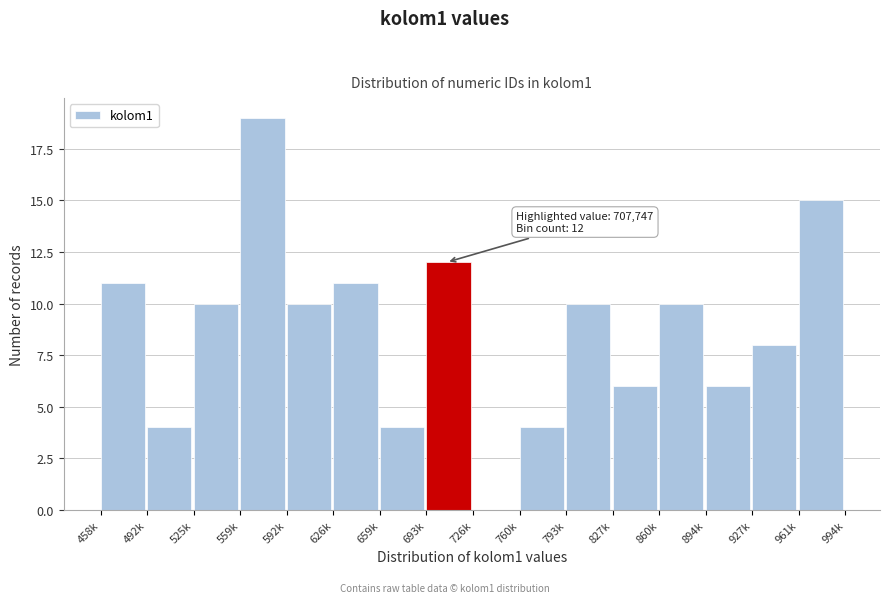

Reading left to right, what are all the values shown in this chart?

458k=11	492k=4	525k=10	559k=19	592k=10	626k=11	659k=4	693k=12	726k=0	760k=4	793k=10	827k=6	860k=10	894k=6	927k=8	961k=15